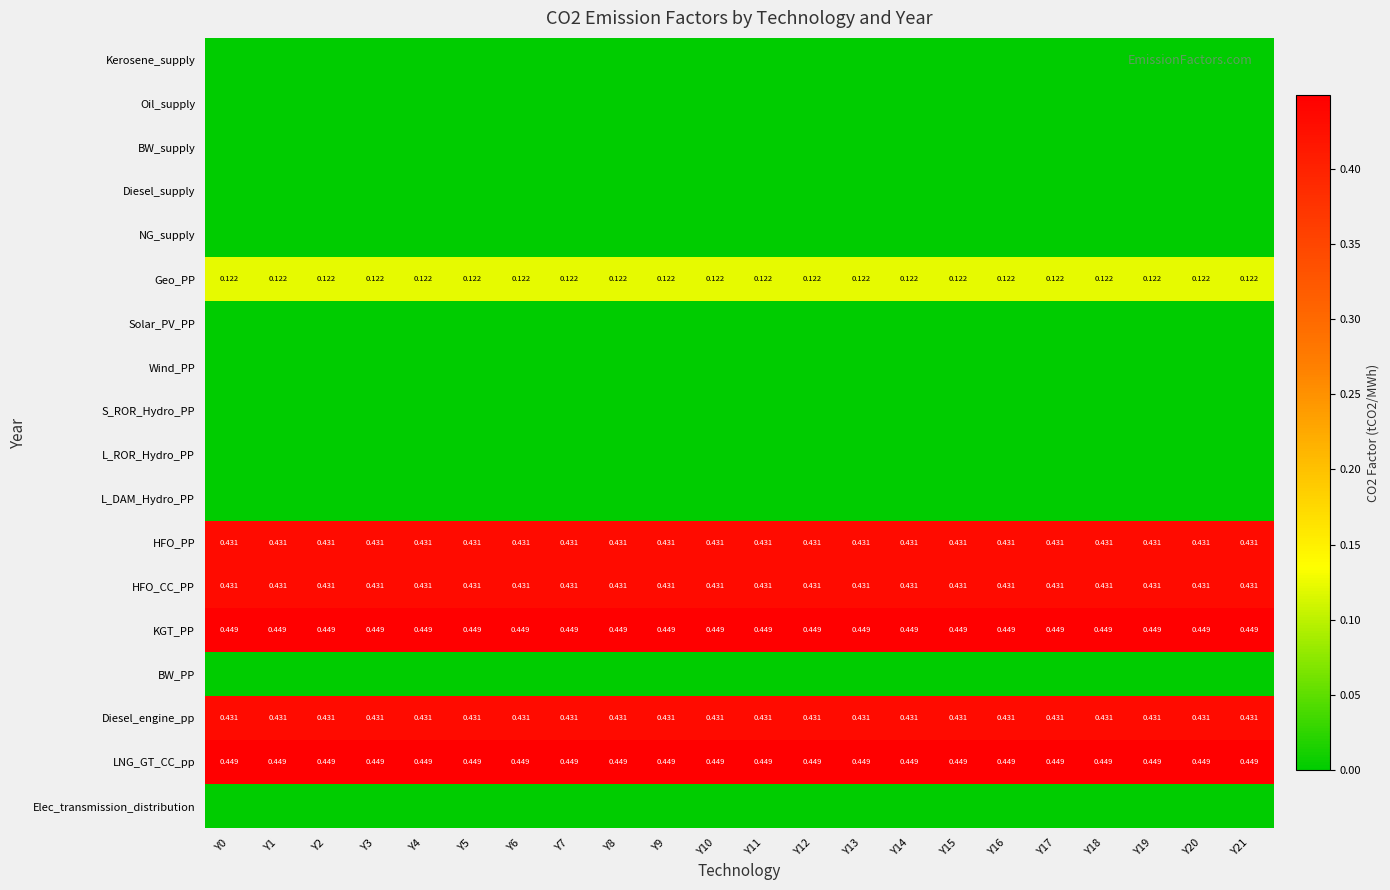

Which category has the lowest value in the Elec_transmission_distribution series?

Y0